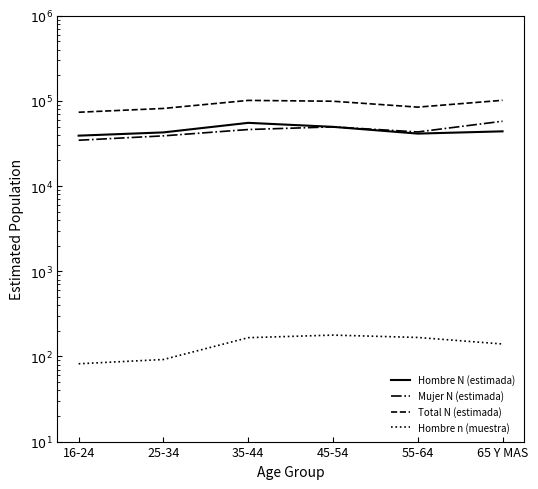

What is the difference between the Mujer N (estimada) values at 65 Y MAS and 25-34?

18888